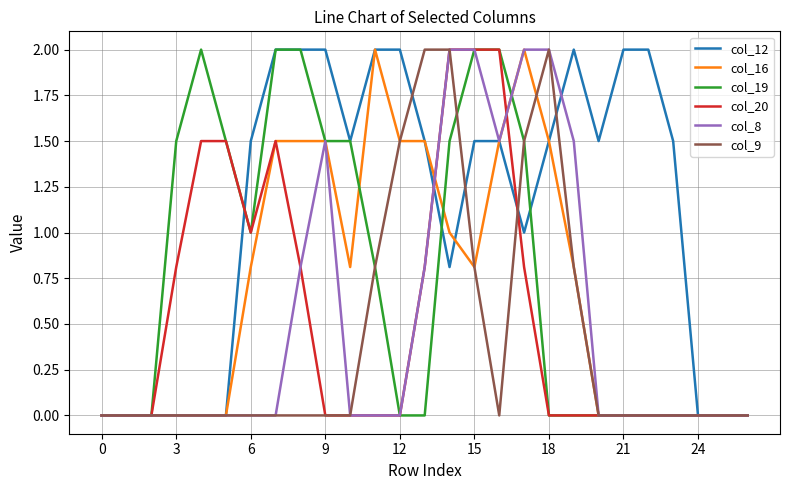

Which series has the largest total across all categories?

col_12